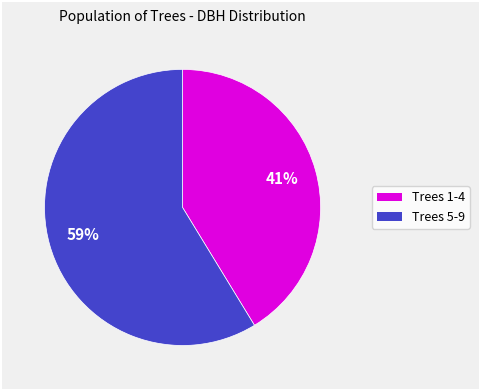

Is there any slice that represents more than half of the pie?

Yes